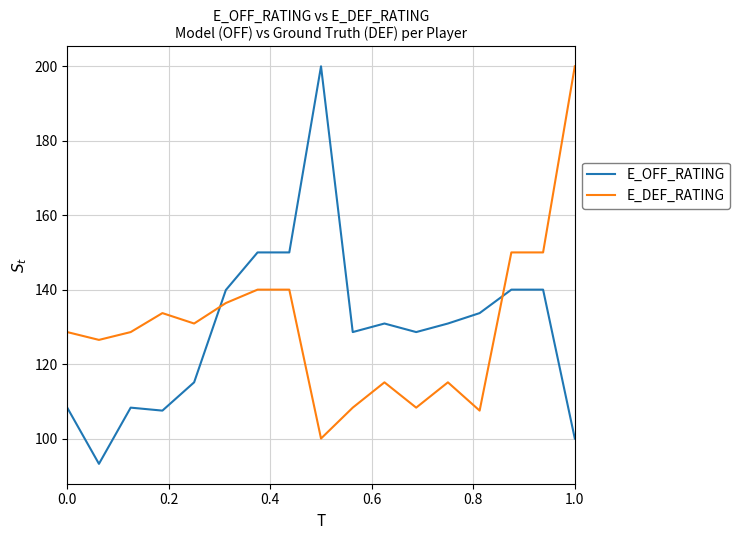

True or false: E_DEF_RATING and E_OFF_RATING cross at least once.

True